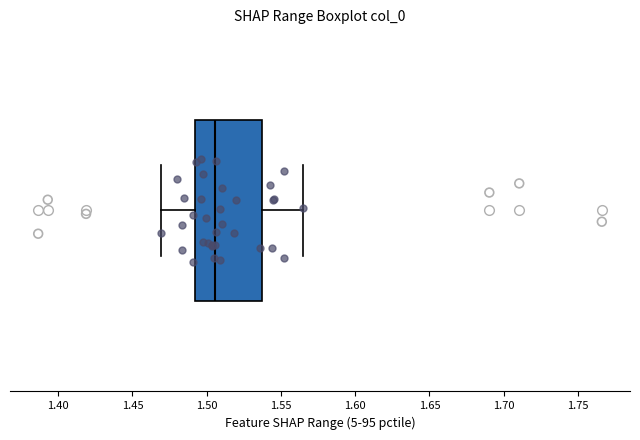

Transcribe this box plot: give where the median line is, the range the box spans, and where the two whiskers end, as read against the x-axis. The values are not printed on the chart, so give them approximately, as read against the axis.

median 1.505, box 1.490 to 1.535, whiskers 1.470 to 1.565